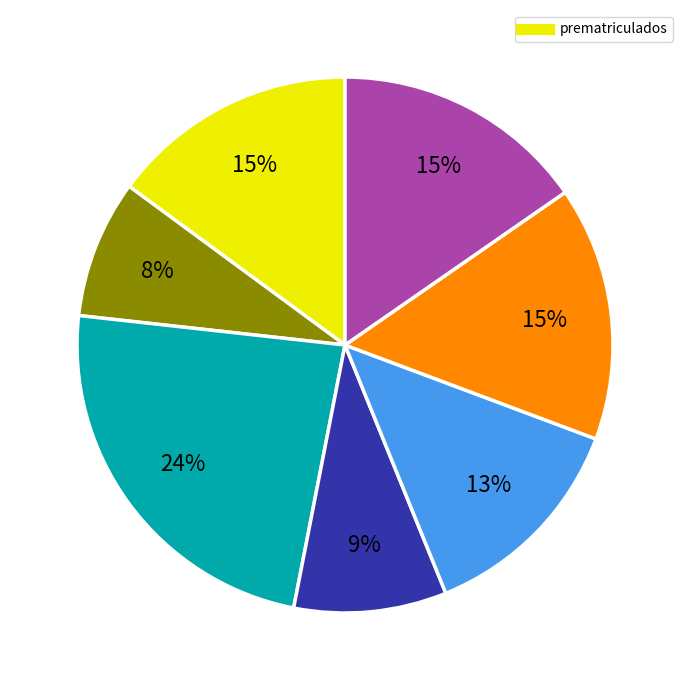

Is there a majority slice in this chart?

No